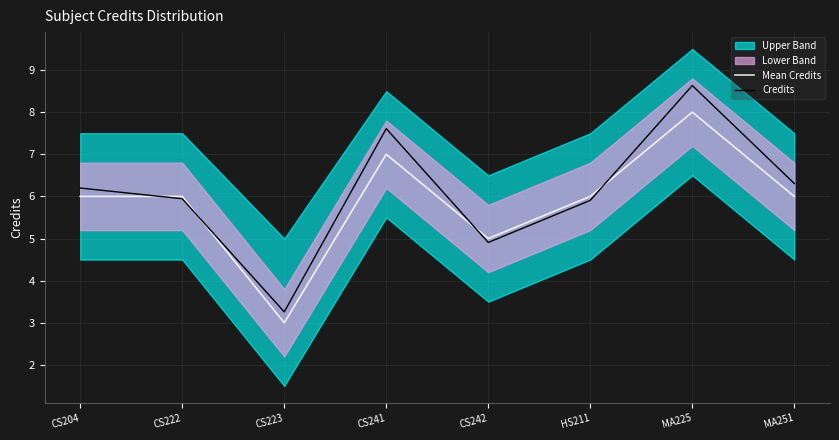

True or false: Credits has a value of 6.3 at MA251.

True